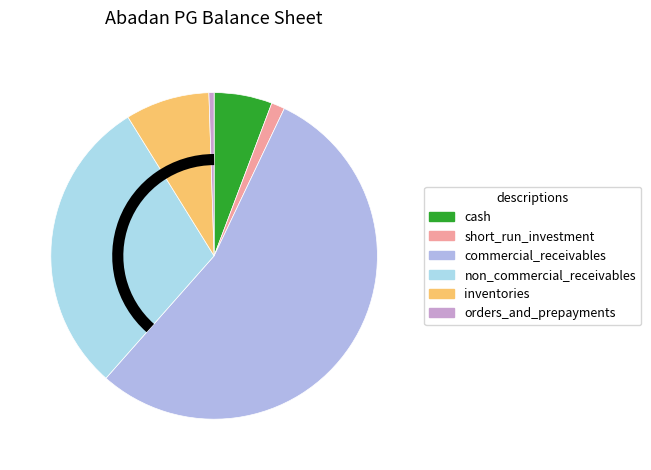

How much of the chart is everything except non_commercial_receivables?

70.4%